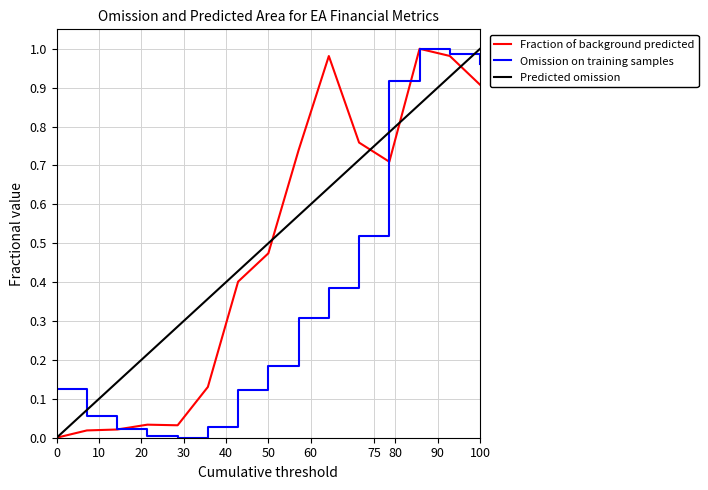

The value of Omission on training samples at 100 is 1.4. True or false?

False